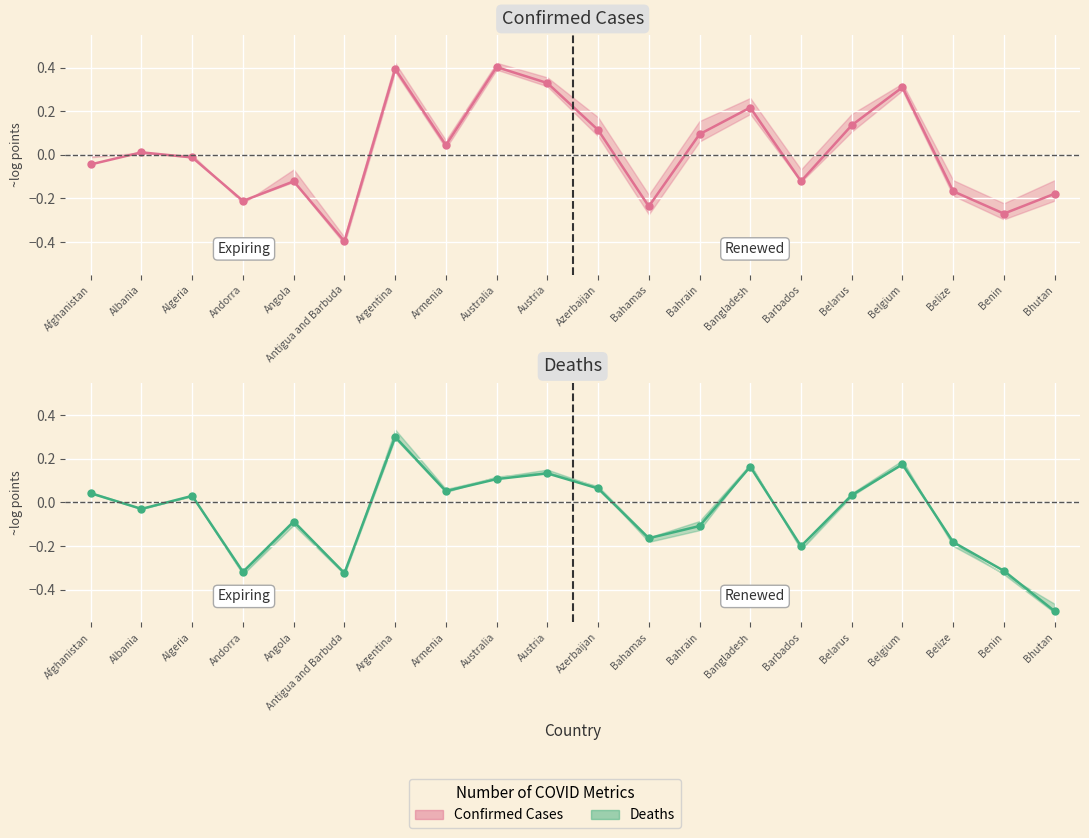

Rank the series at Azerbaijan from lowest to highest value.

Deaths mean, Confirmed Cases mean